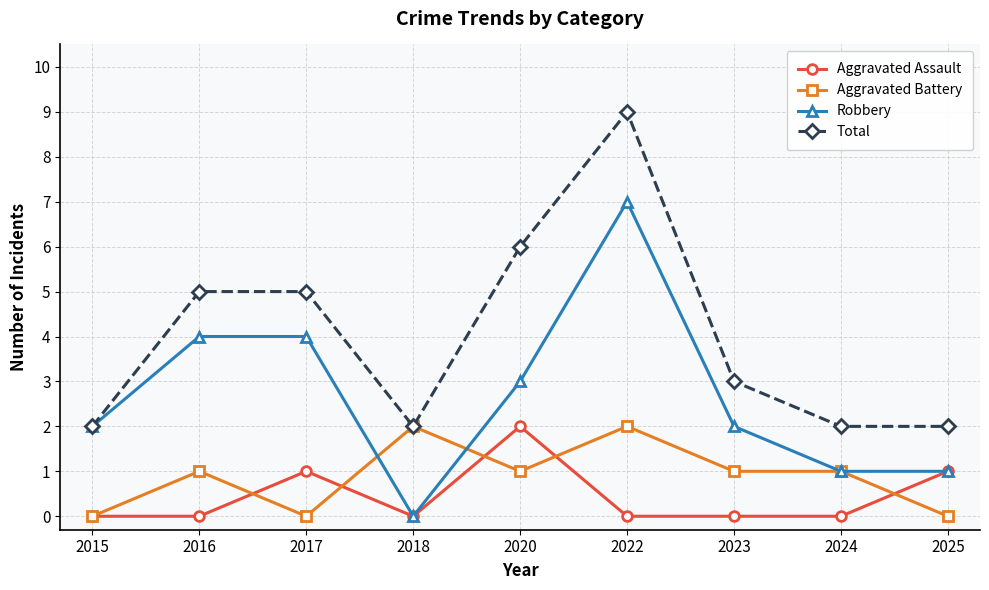

At how many categories does at least one series exceed 7?

1